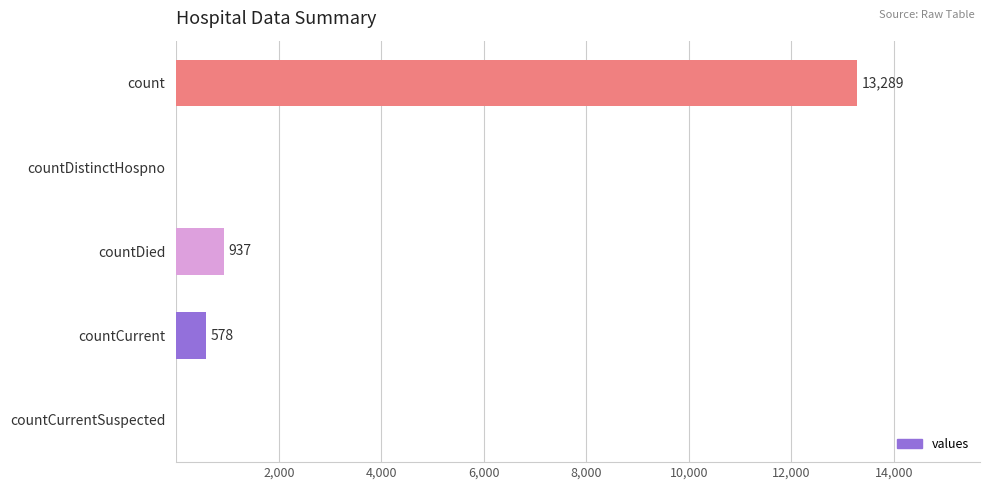

Is it true that the value at countCurrent is 578?

True